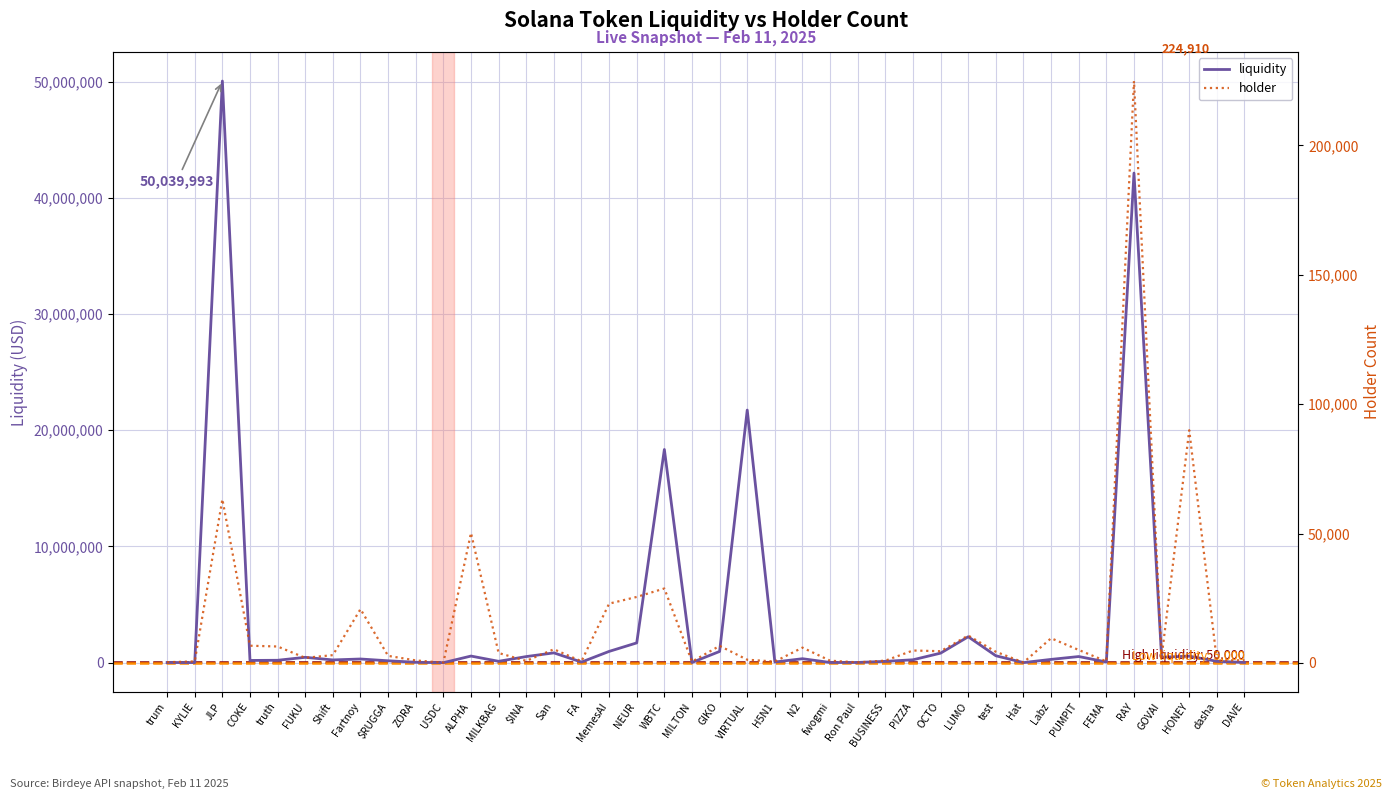

List the labels in order of holder value, smallest first.

USDC, Hat, Ron Paul, trum, MILTON, H5N1, KYLIE, FEMA, FA, $INA, fwogmi, BUSINESS, dasha, ZORA, DAVE, VIRTUAL, FUKU, GOVAI, $RUGGA, Shift, MILKBAG, test, OCTO, PIZZA, PUMPIT, San, N2, truth, GIKO, COKE, Labz, LUMO, Fartnoy, MemesAI, NEUR, WBTC, ALPHA, JLP, HONEY, RAY